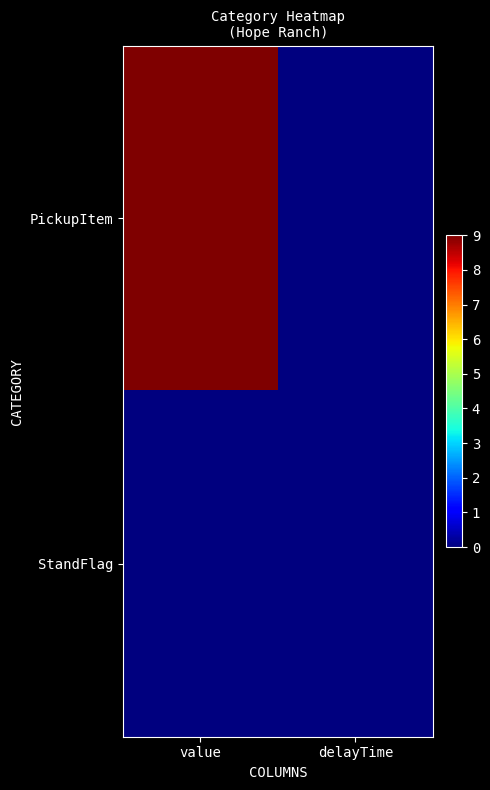

List the series in order of their overall mean, highest first.

PickupItem, StandFlag